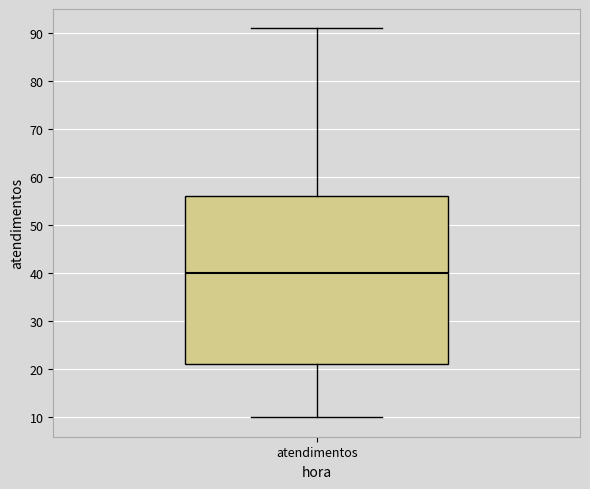

Transcribe this box plot: give where the median line is, the range the box spans, and where the two whiskers end, as read against the y-axis. The values are not printed on the chart, so give them approximately, as read against the axis.

median 40, box 21 to 56, whiskers 10 to 91